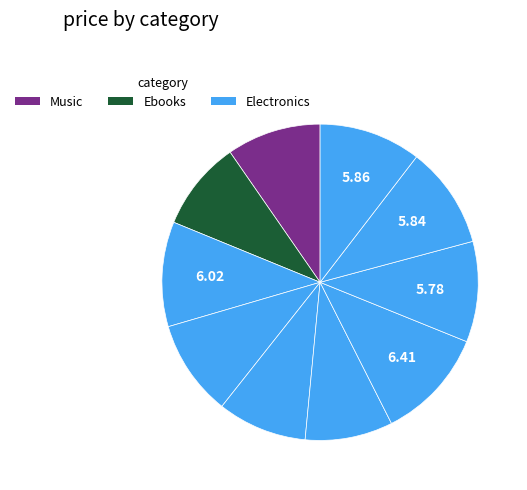

How many slices are in this pie chart?

10